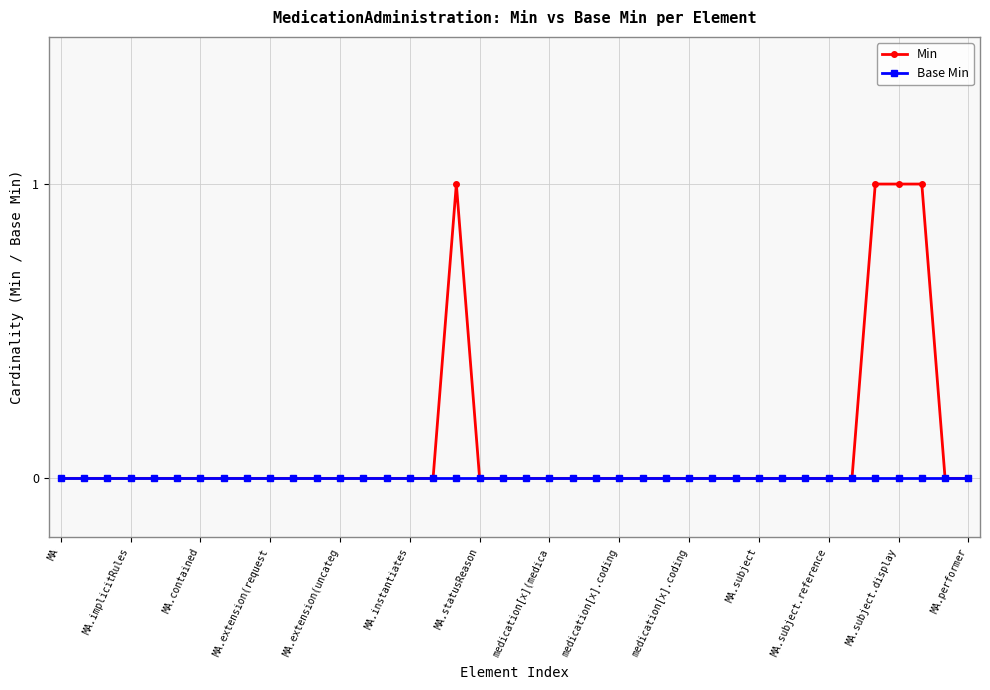

List the series in order of their peak value, highest first.

Min, Base Min